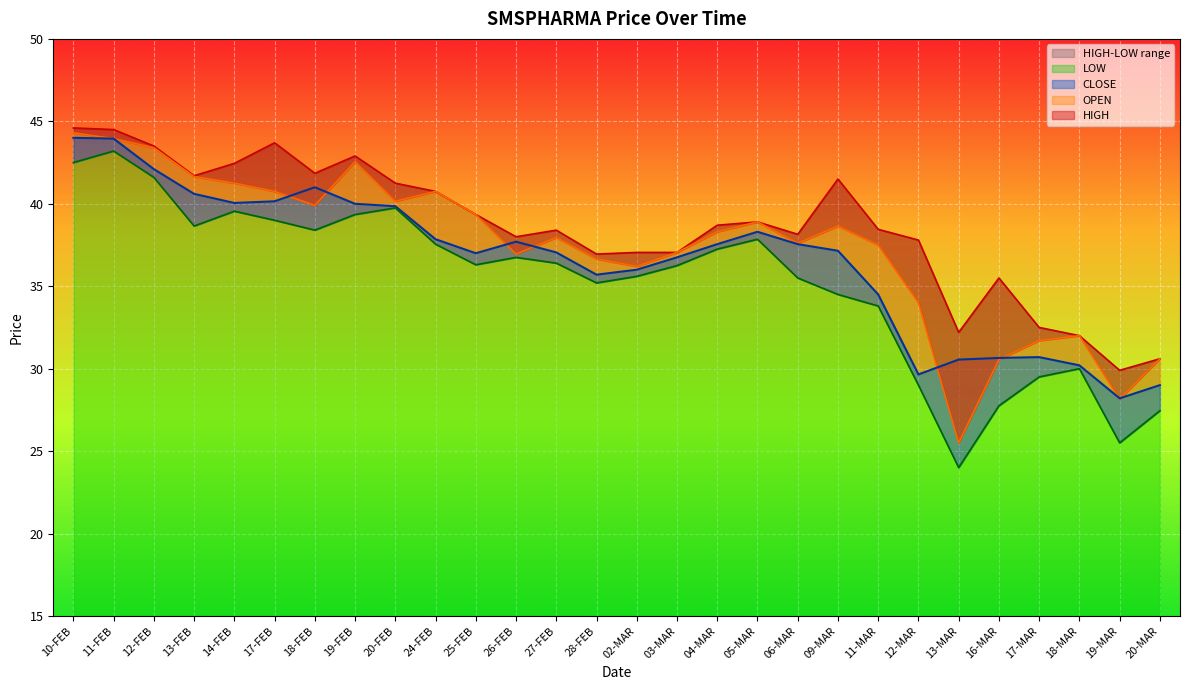

How many values in the HIGH series are below 38?

10